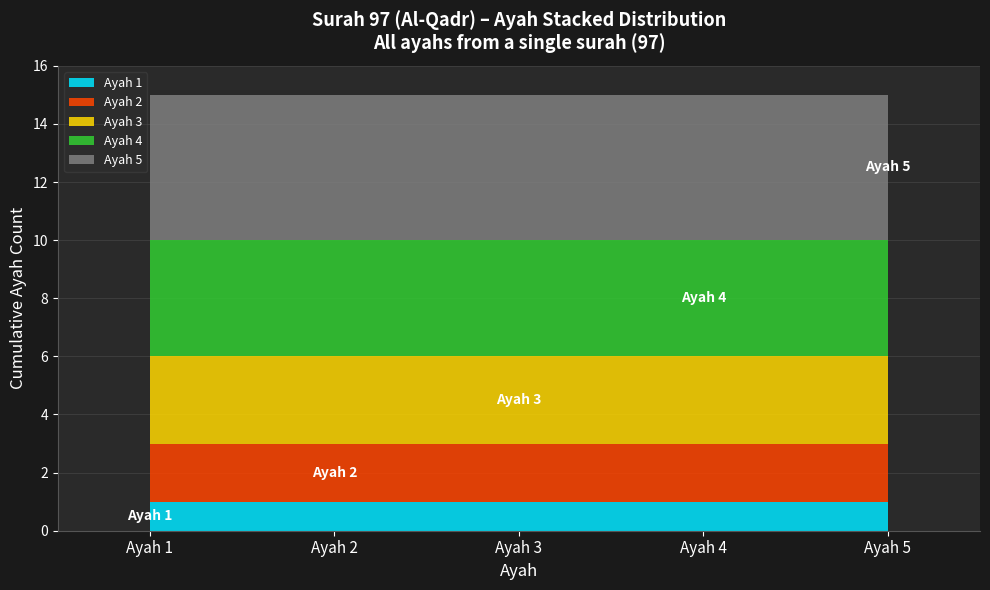

Count the number of categories in the chart.

5